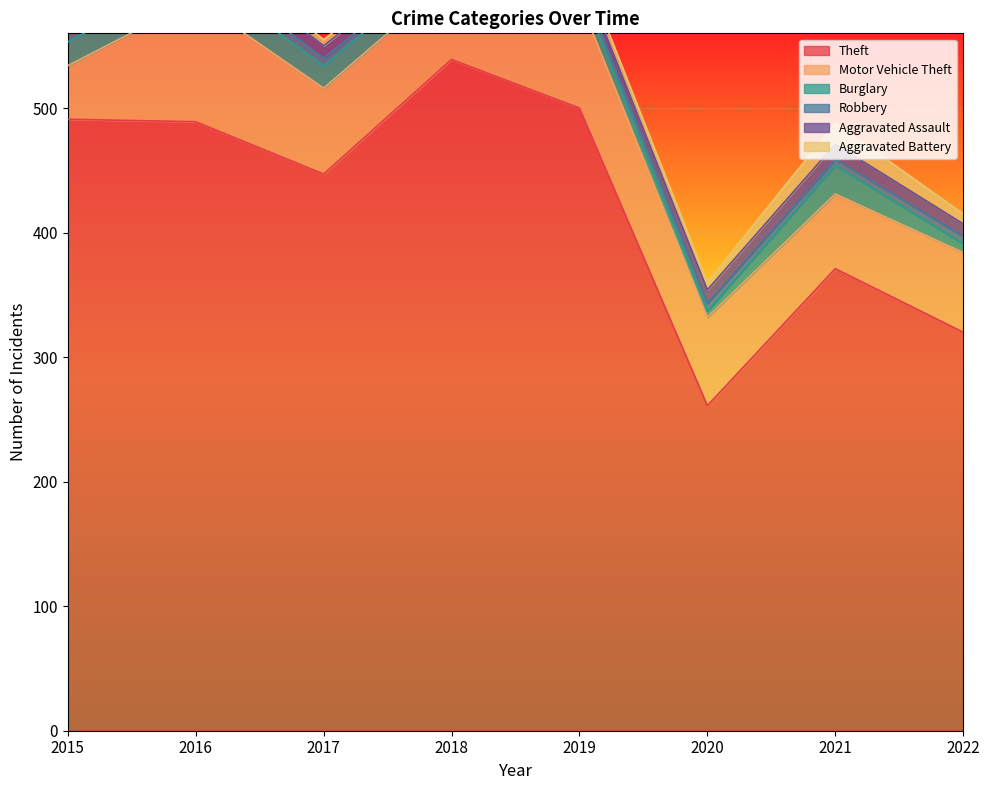

True or false: Aggravated Assault has more than 1 points higher than both neighbors.

True